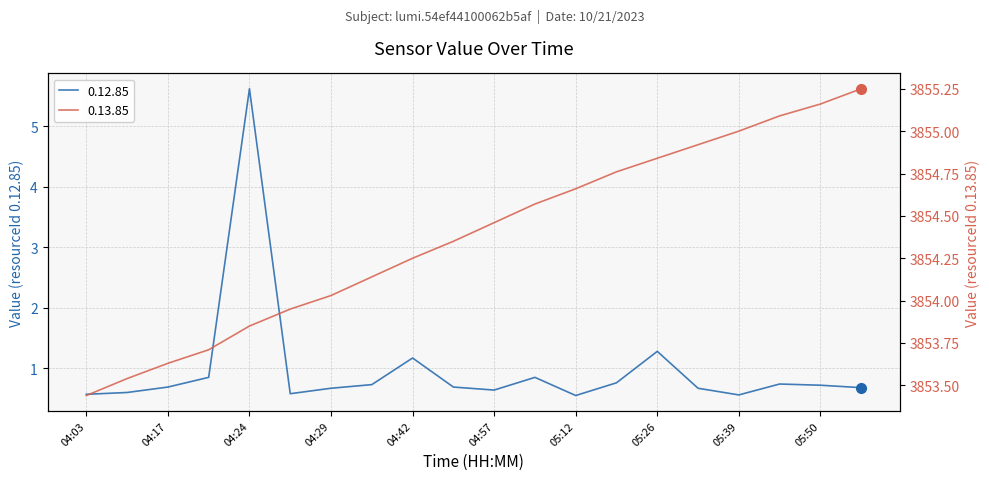

Is this an area chart (filled region under the line)?

No